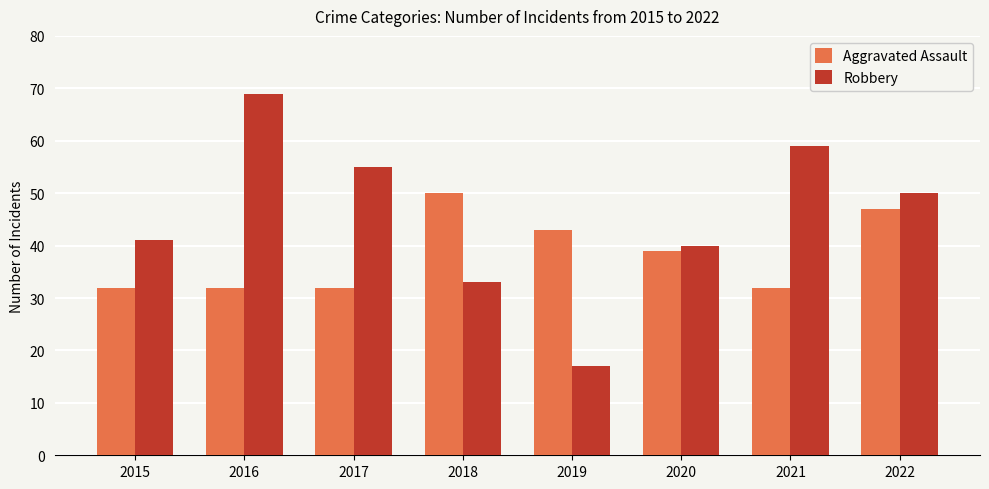

Between 2016 and 2018, which series saw the biggest shift?

Robbery